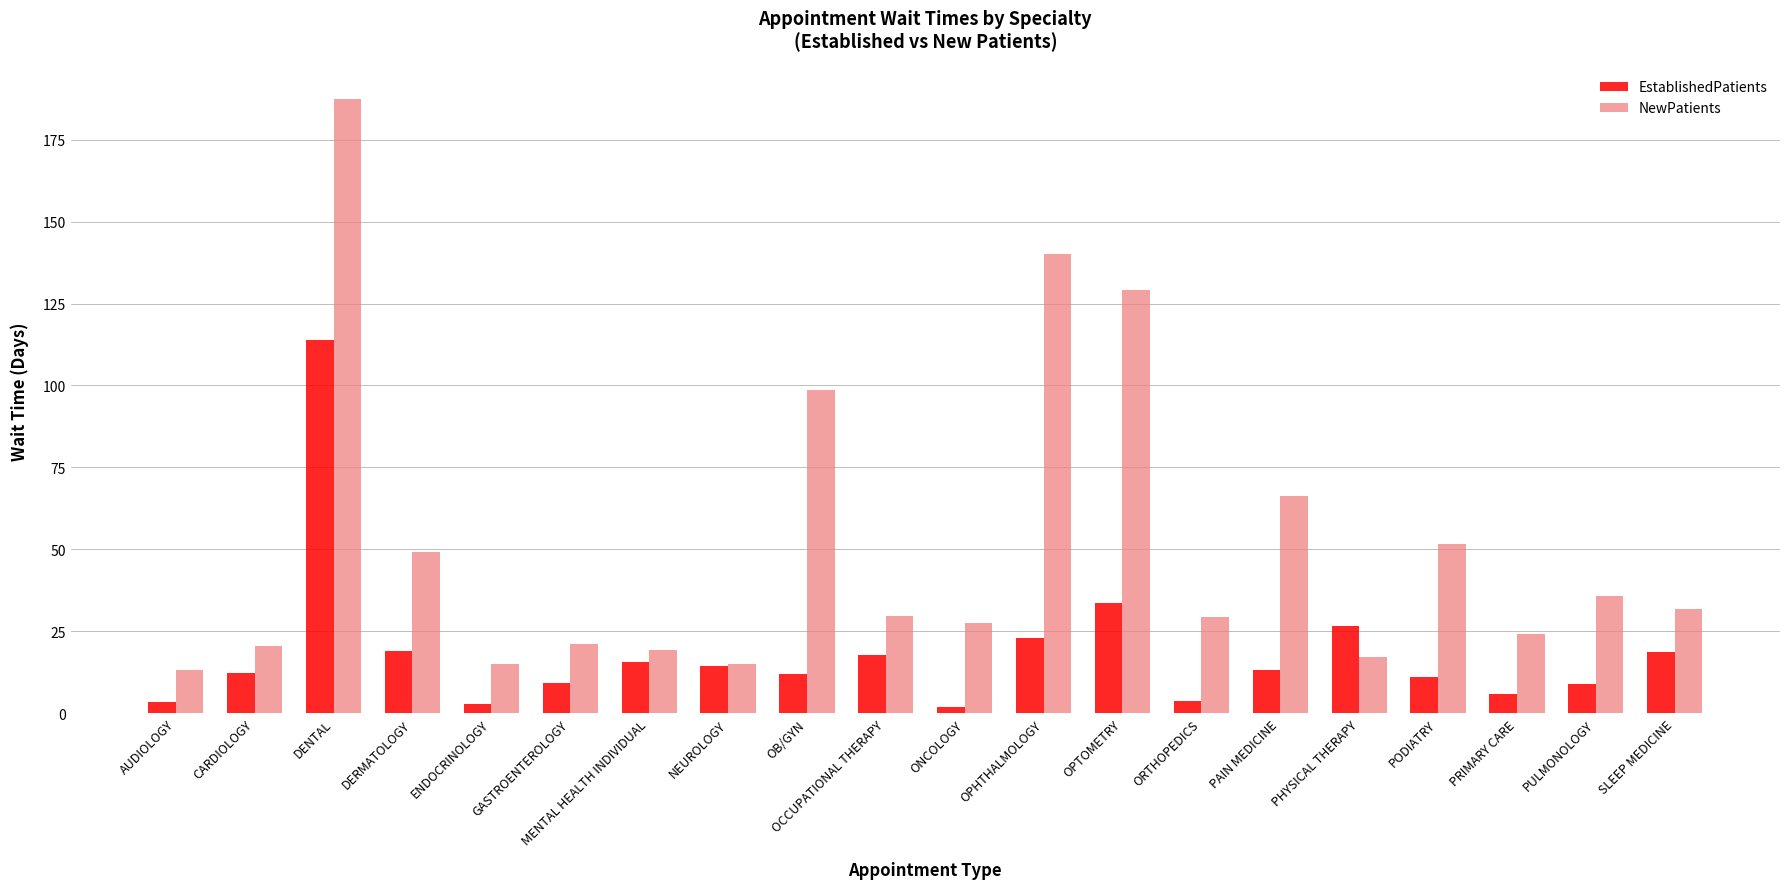

Rank the series by their average value, from highest to lowest.

NewPatients, EstablishedPatients